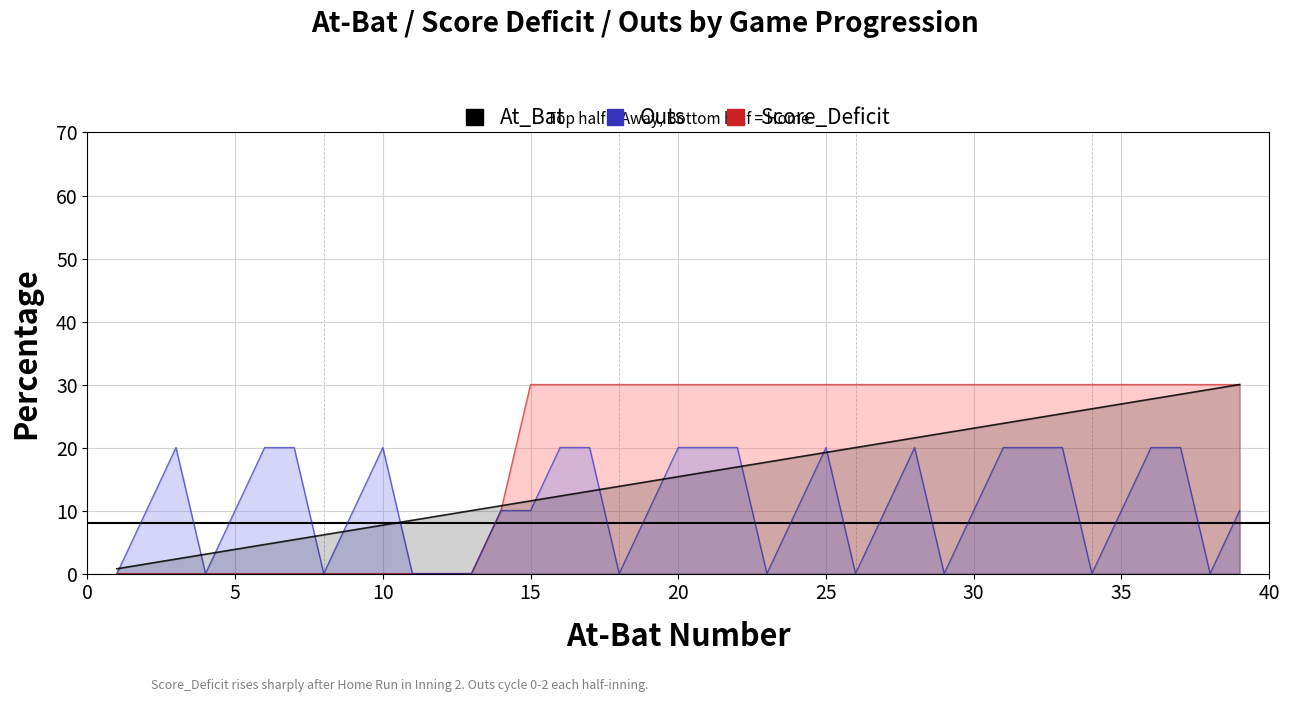

True or false: Score_Deficit has more than 0 points higher than both neighbors.

False